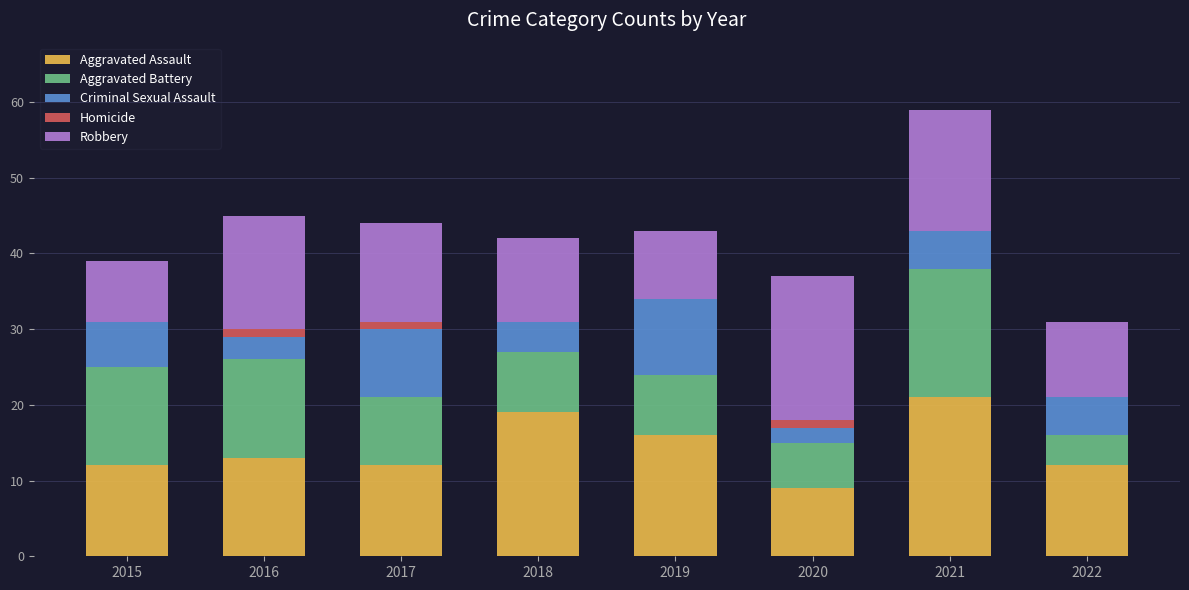

True or false: Aggravated Assault has a value of 20 at 2017.

False